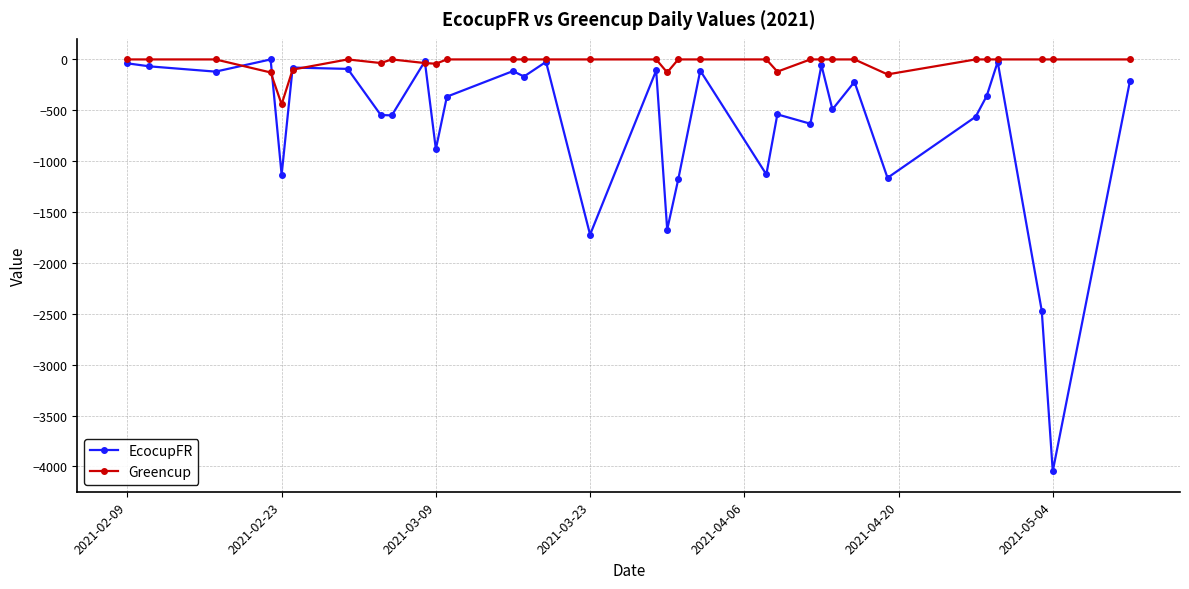

After their last crossing, which series has the higher values: EcocupFR or Greencup?

Greencup